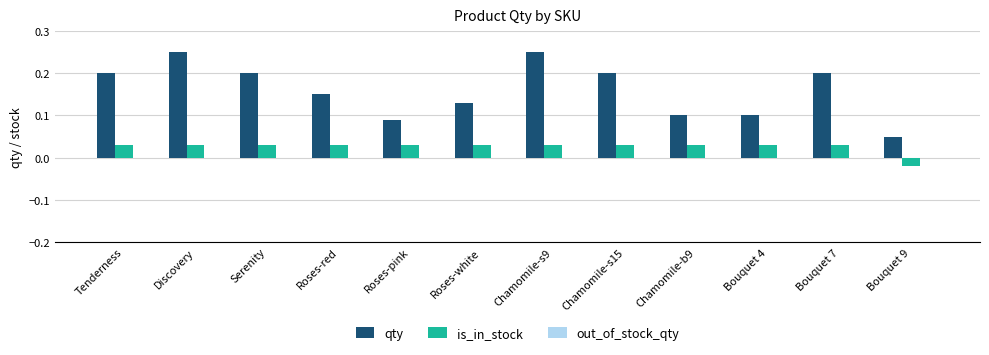

At which category does the chart reach its minimum across all series?

Bouquet 9